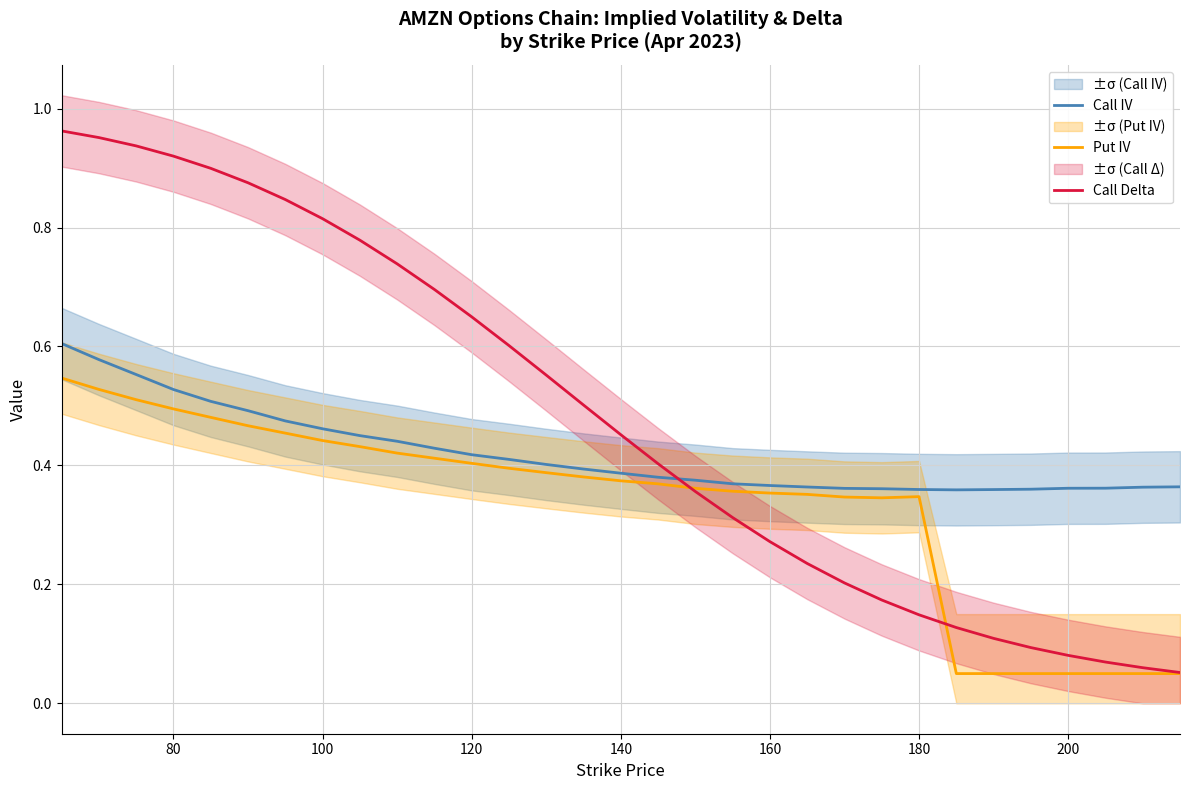

Which series has the largest total across all categories?

Call Delta